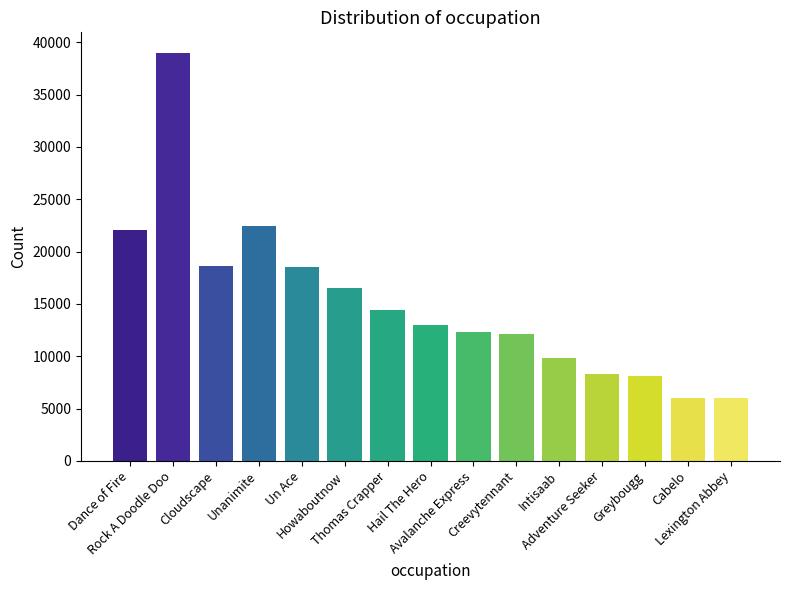

What is the difference between the maximum and minimum values?

33040.8